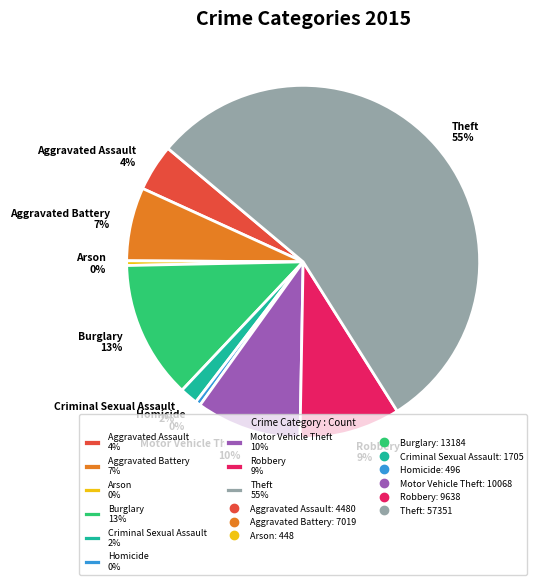

How many slices are in this pie chart?

9